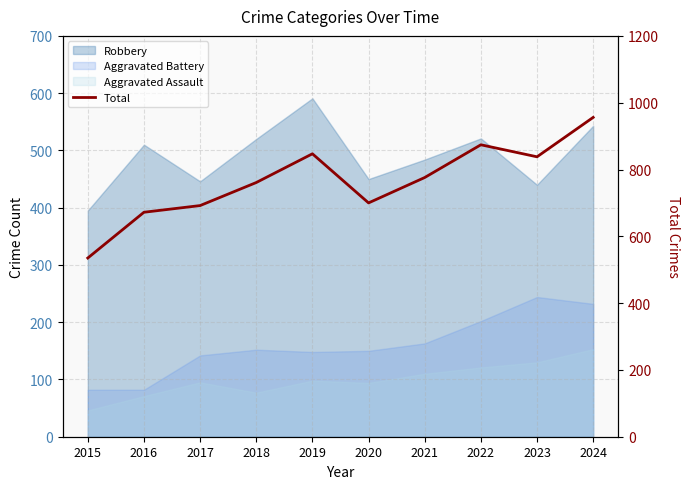

What is the value of the 10th point from the left?

956